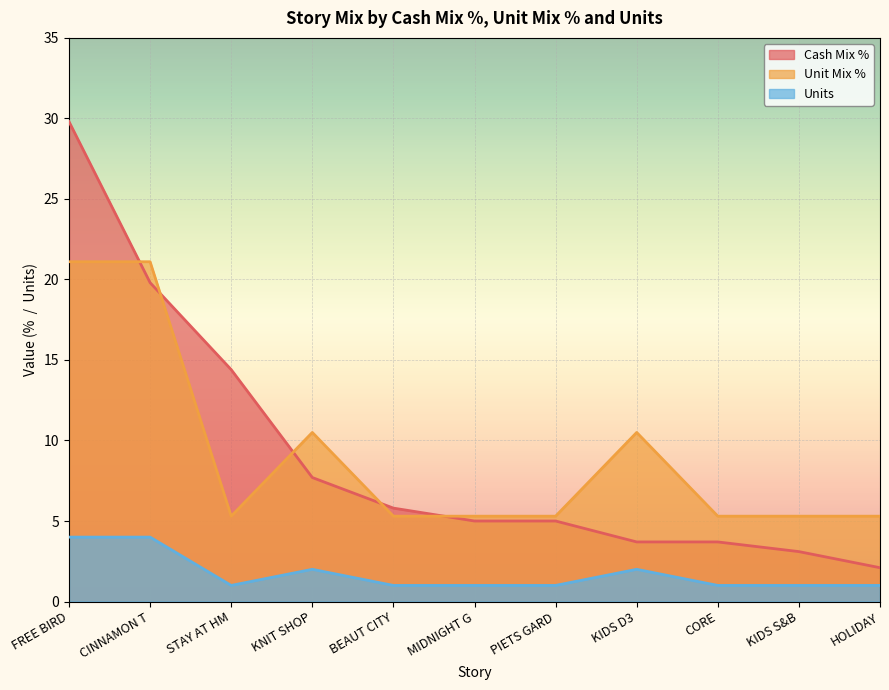

Reading right to left, what are all the values shown in this chart?

Cash Mix %: 2.1	3.1	3.7	3.7	5.0	5.0	5.8	7.7	14.4	19.8	29.8
Unit Mix %: 5.3	5.3	5.3	10.5	5.3	5.3	5.3	10.5	5.3	21.1	21.1
Units: 1.0	1.0	1.0	2.0	1.0	1.0	1.0	2.0	1.0	4.0	4.0